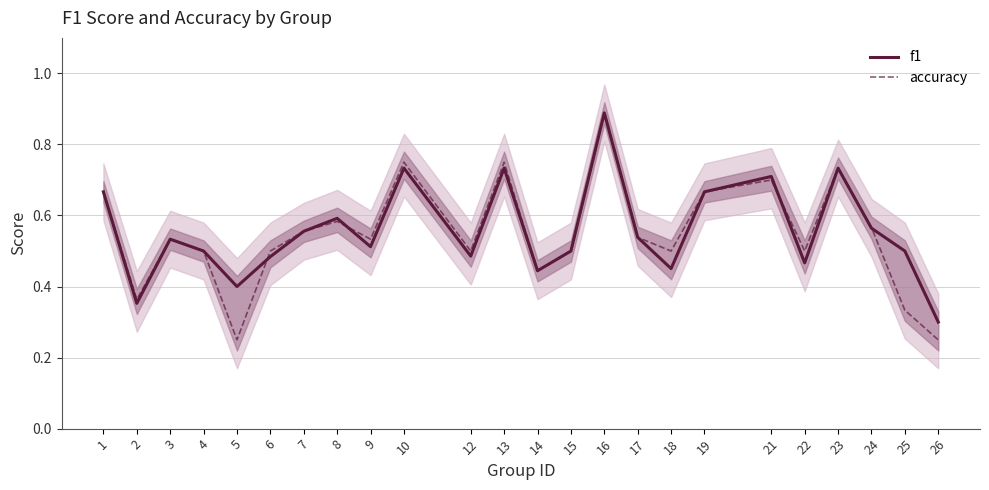

Which series has the largest range (max minus min)?

accuracy